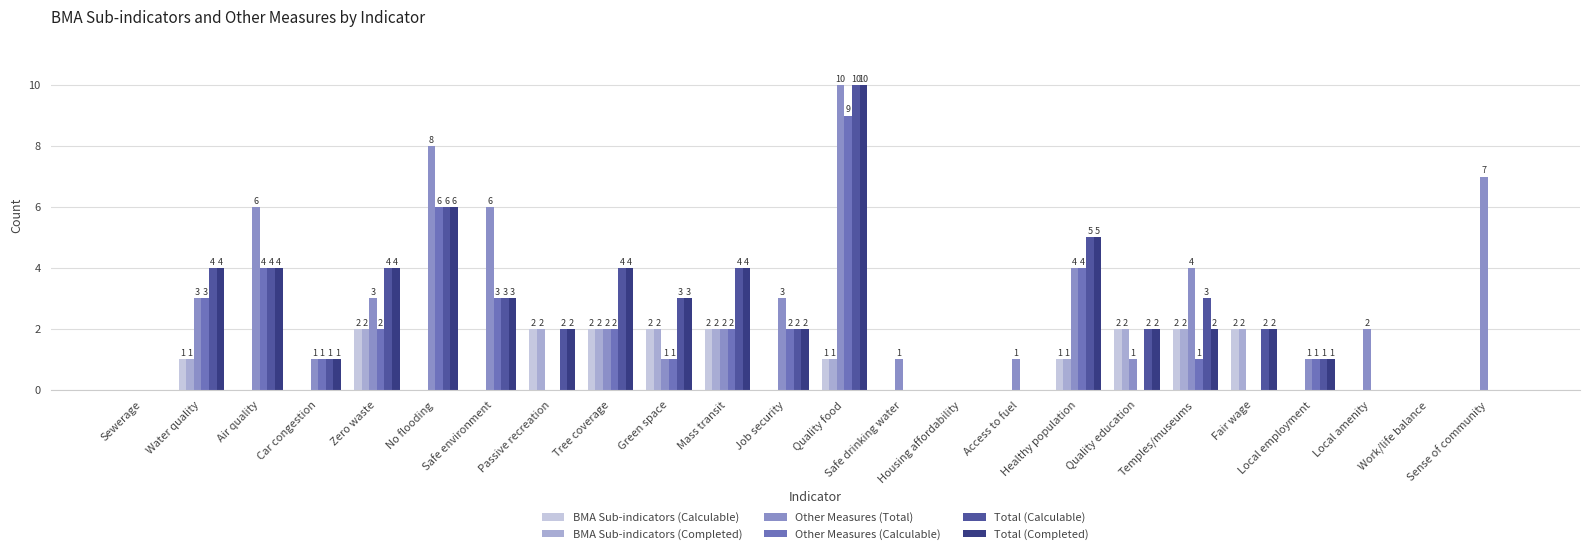

Which series has the largest total across all categories?

Other Measures (Total)